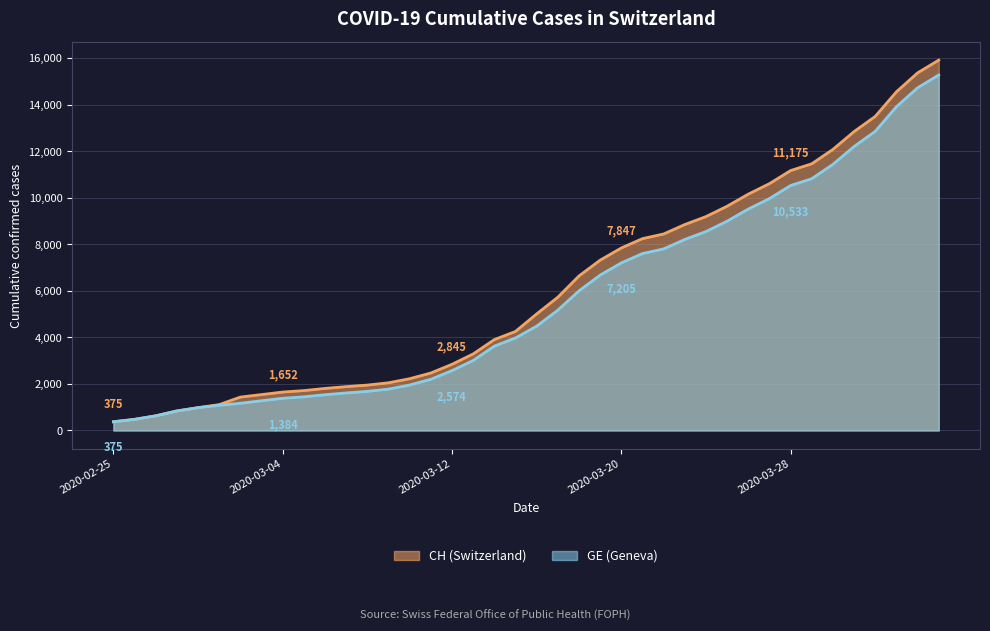

True or false: GE and CH cross at least once.

False